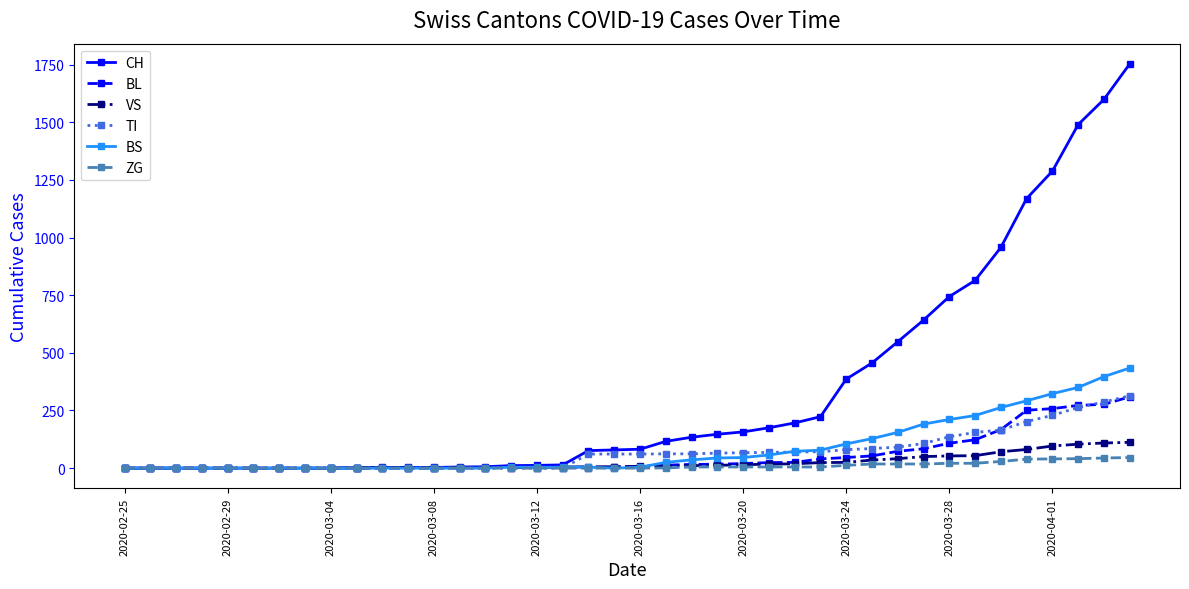

Which series has the largest total across all categories?

CH